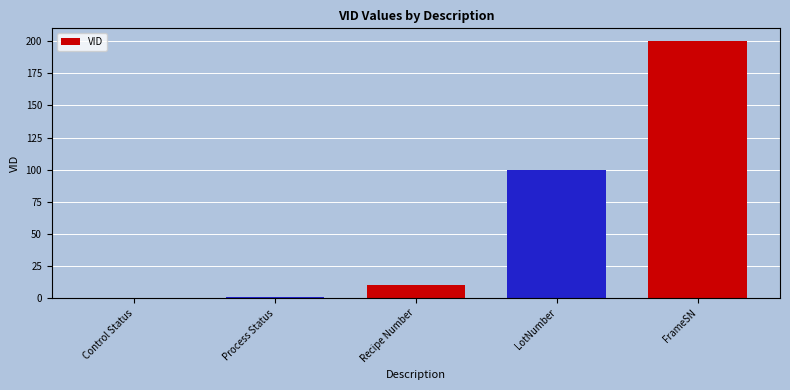

What is the change in value from Control Status to Process Status?

+1